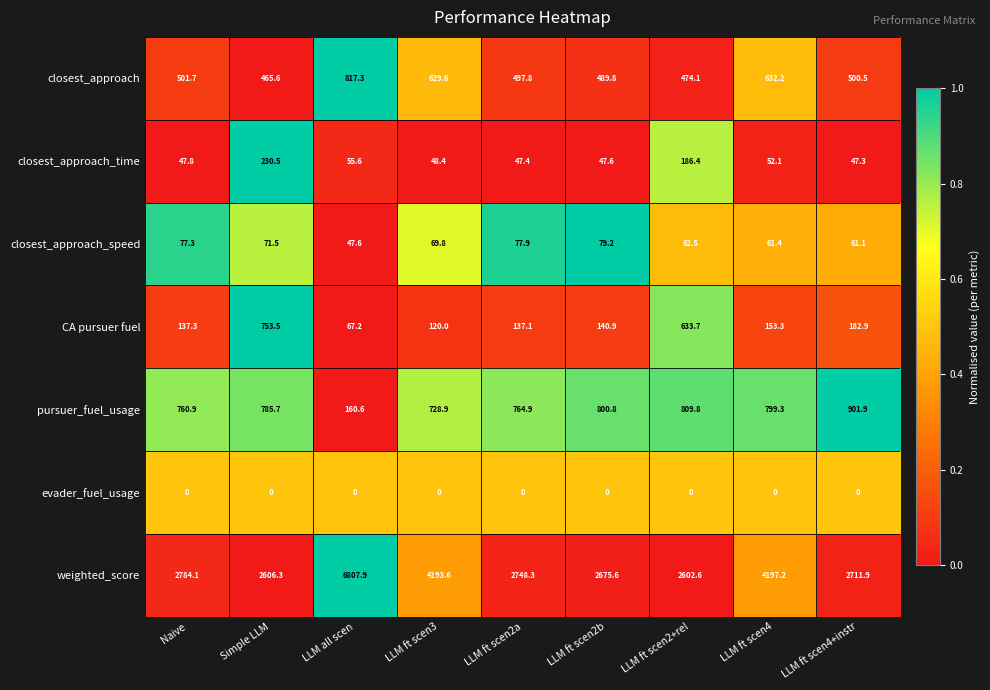

What is the difference between the maximum and minimum values in the closest_approach_speed series?

31.6